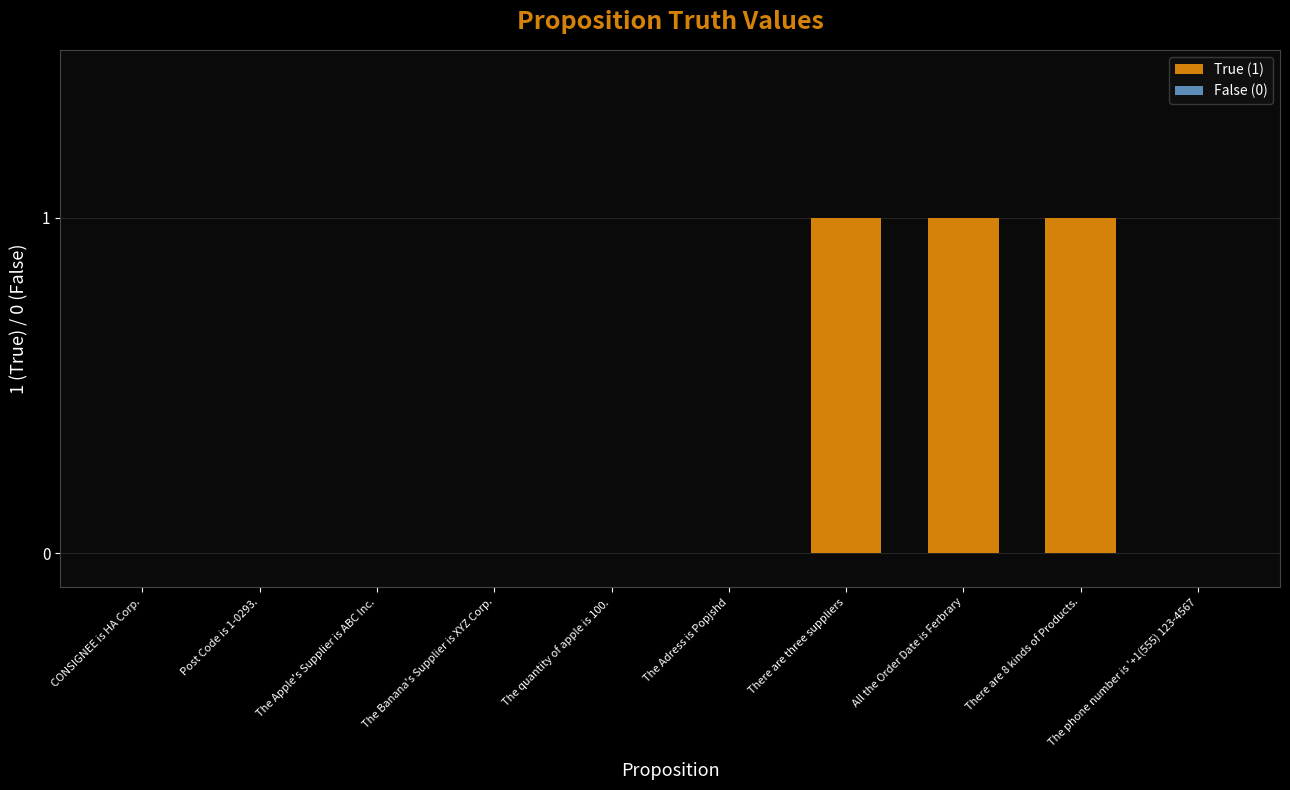

Reading right to left, extract all data points from this chart.

The phone number is '+1(555) 123-4567=0	There are 8 kinds of Products.=1	All the Order Date is Ferbrary=1	There are three suppliers=1	The Adress is Popjshd=0	The quantity of apple is 100.=0	The Banana's Supplier is XYZ Corp.=0	The Apple's Supplier is ABC Inc.=0	Post Code is 1-0293.=0	CONSIGNEE is HA Corp.=0